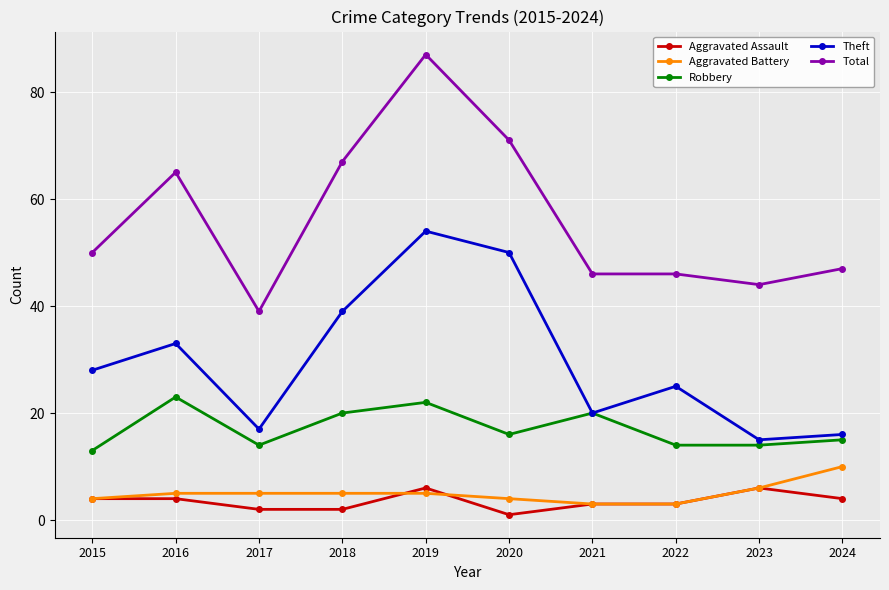

What is the maximum value shown in the chart?

87